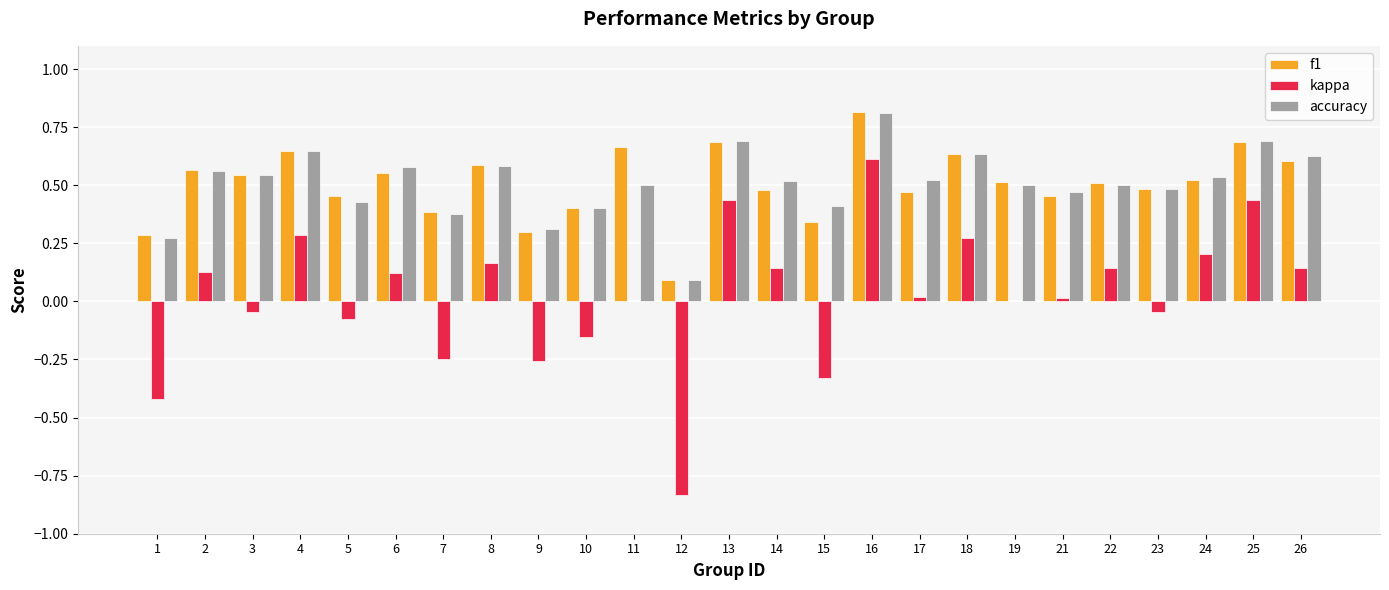

What is the sum of all f1 values?

12.7